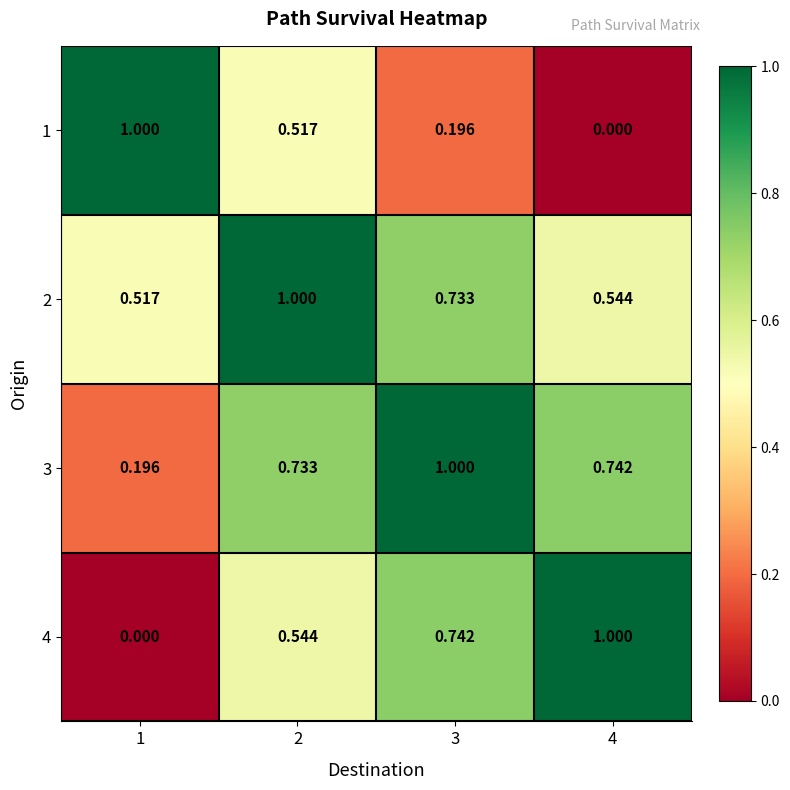

What is the total value across all series at 1?

1.7